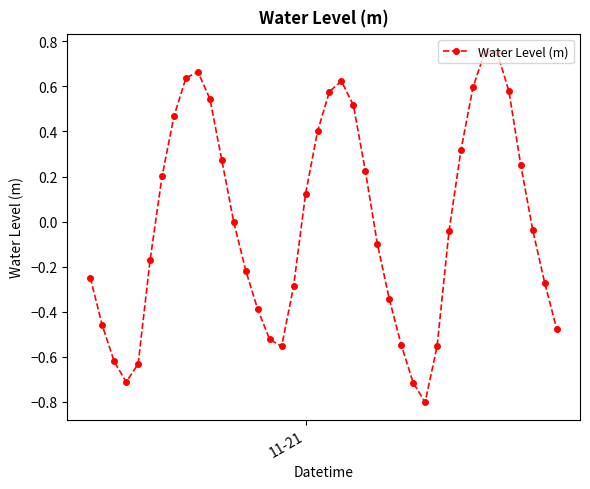

How many distinct data groups are displayed?

1